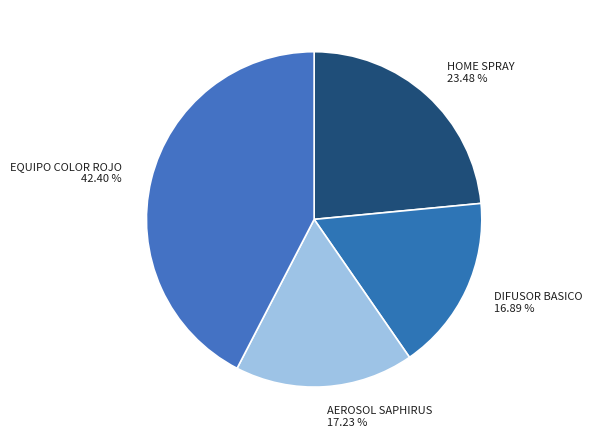

Is there a majority slice in this chart?

No